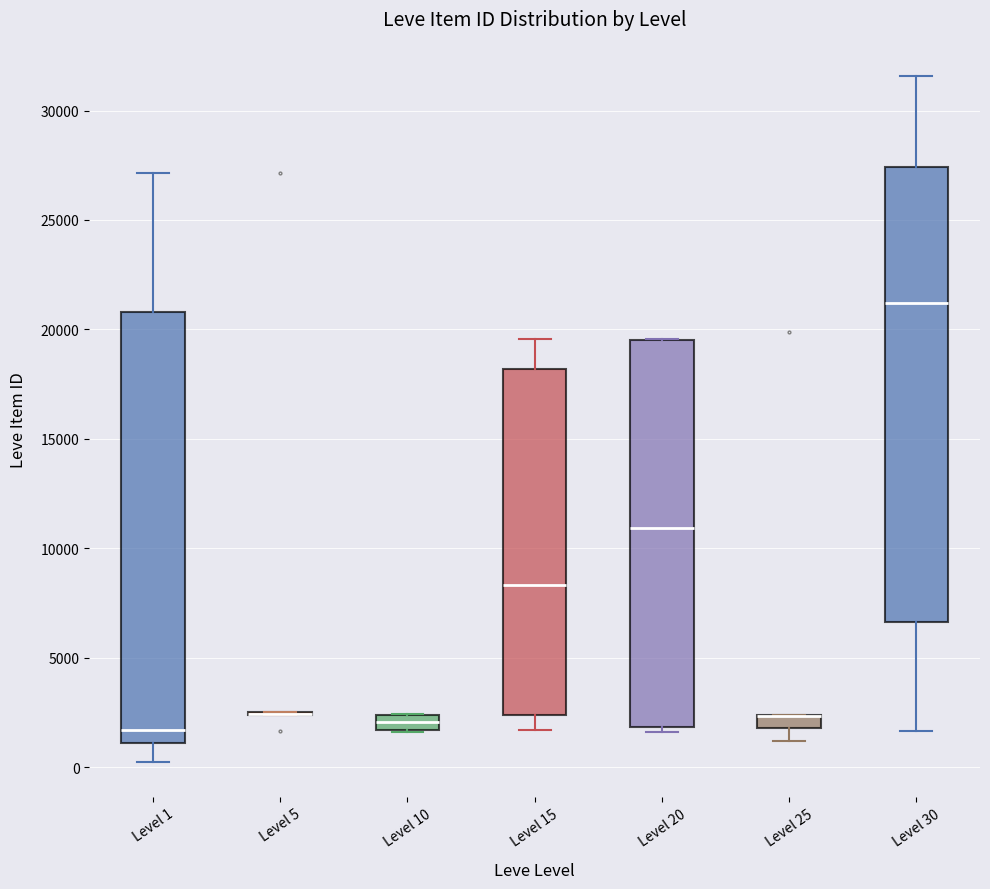

Comparing the boxes themselves (not the whiskers), which one is the tallest?

Level 30